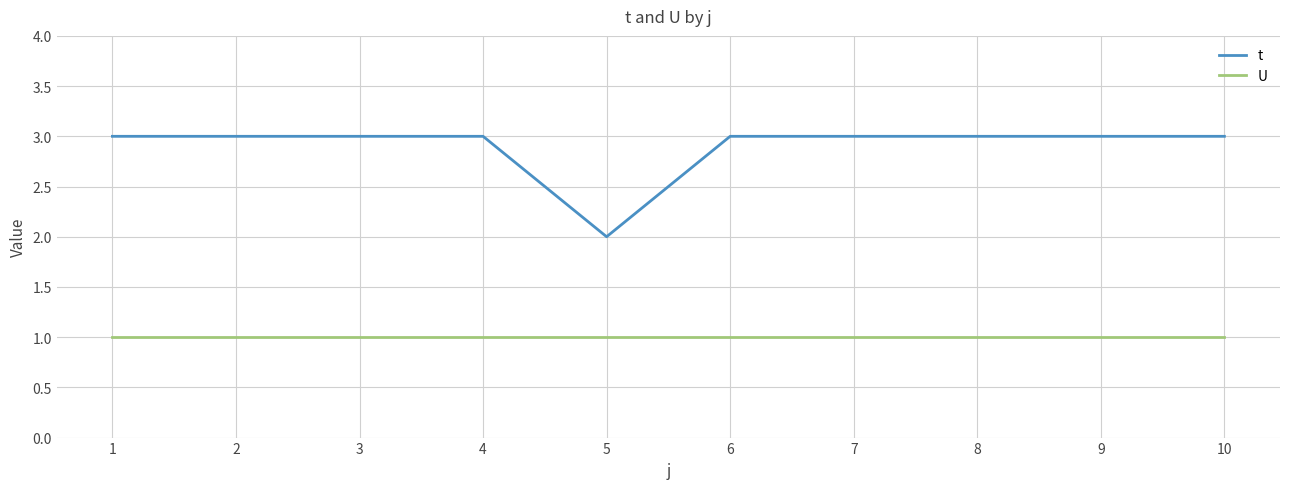

What is the average value of the t series?

3